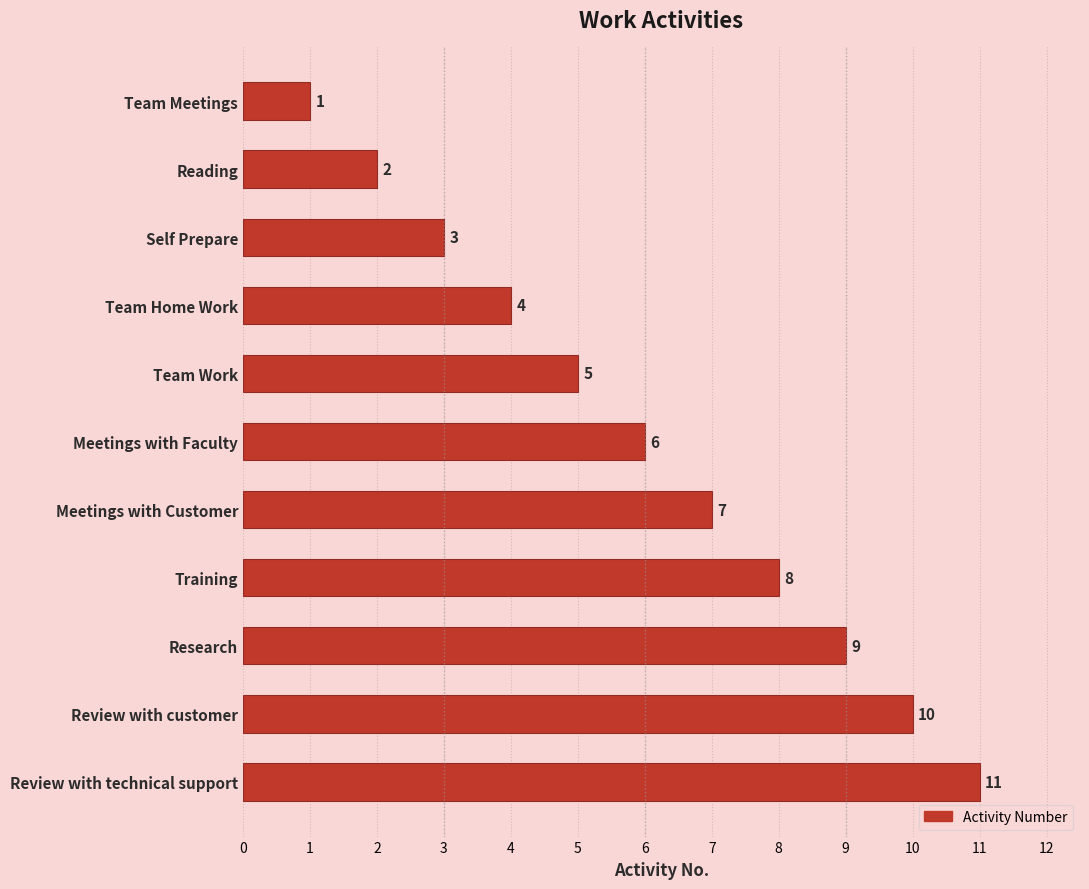

What is the value of the 6th bar from the top?

6